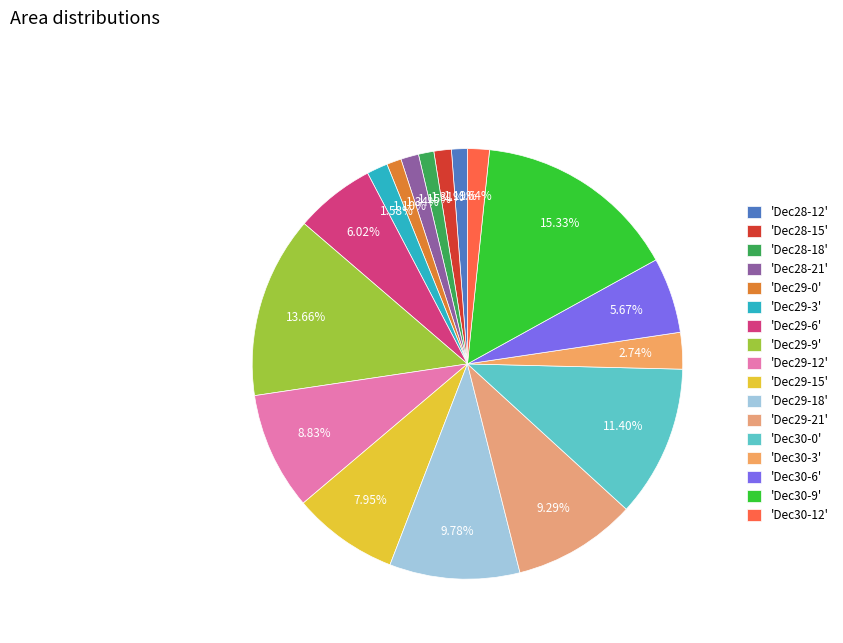

Which category has the biggest portion of the pie?

'Dec30-9'